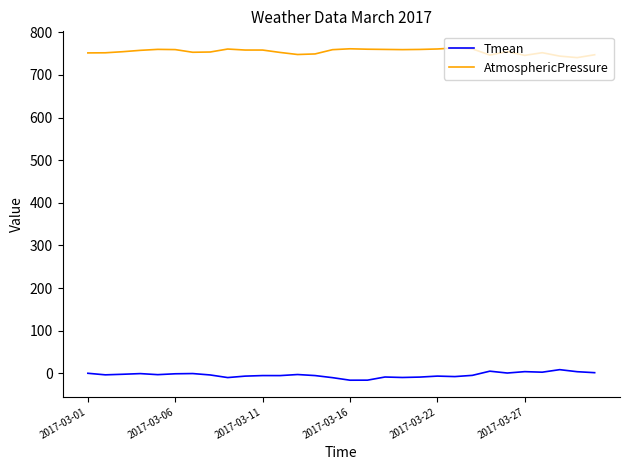

True or false: AtmosphericPressure and Tmean cross at least once.

False